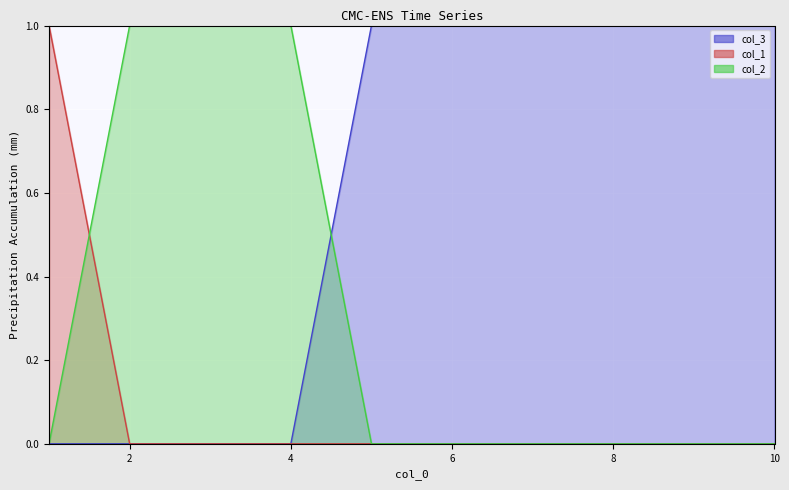

Reading left to right, transcribe all the data shown in this chart.

col_3: 0	0	0	0	1	1	1	1	1	1
col_1: 1	0	0	0	0	0	0	0	0	0
col_2: 0	1	1	1	0	0	0	0	0	0